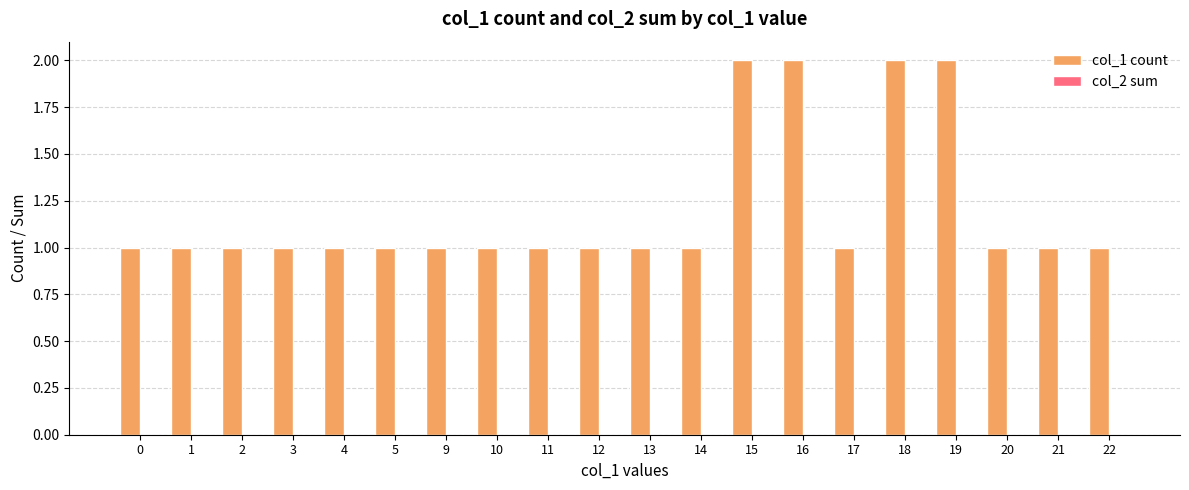

Is it true that the value at 22 is 1?

True